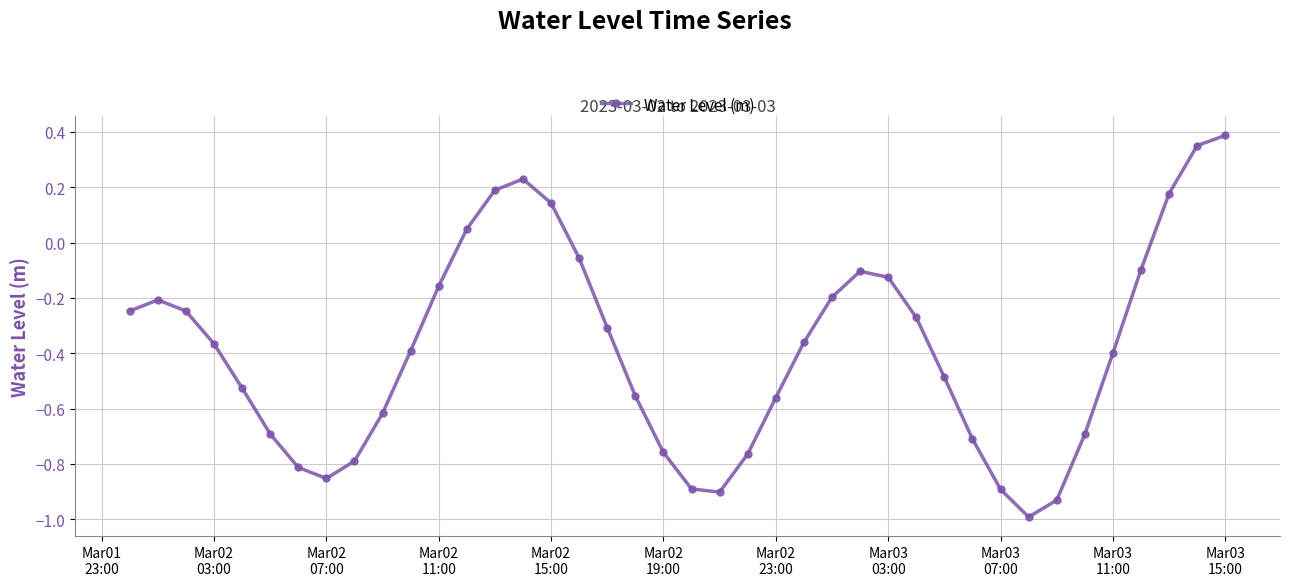

What is the difference between the maximum and minimum values?

1.4